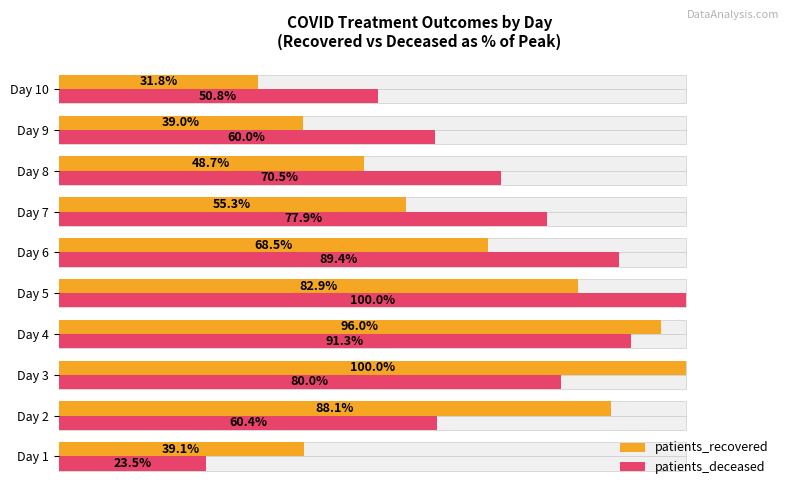

What are all the series names shown in the legend?

patients_recovered, patients_deceased